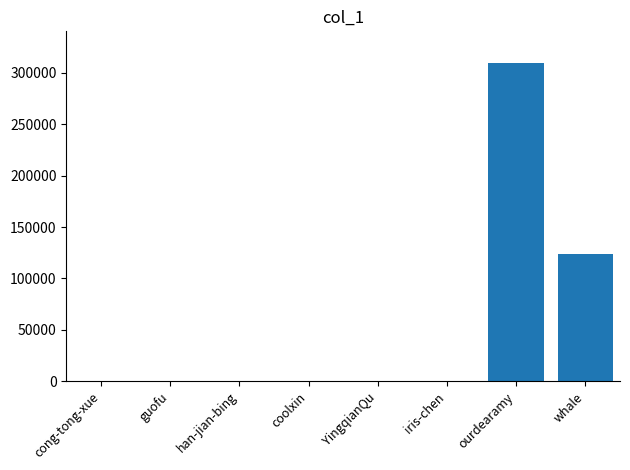

What is the difference between the values at whale and coolxin?

123309